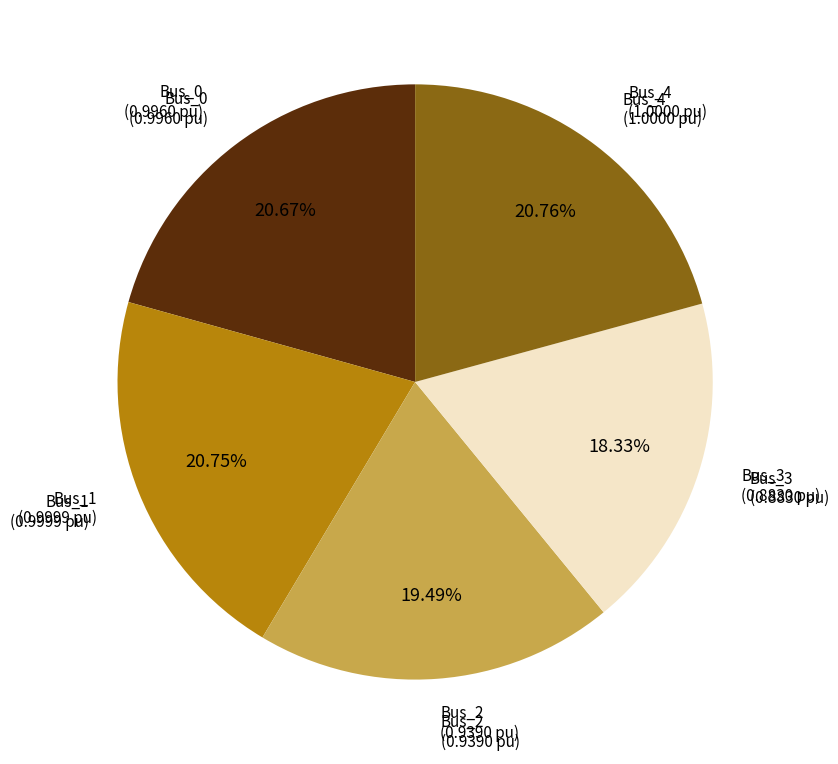

How many slices are in this pie chart?

5